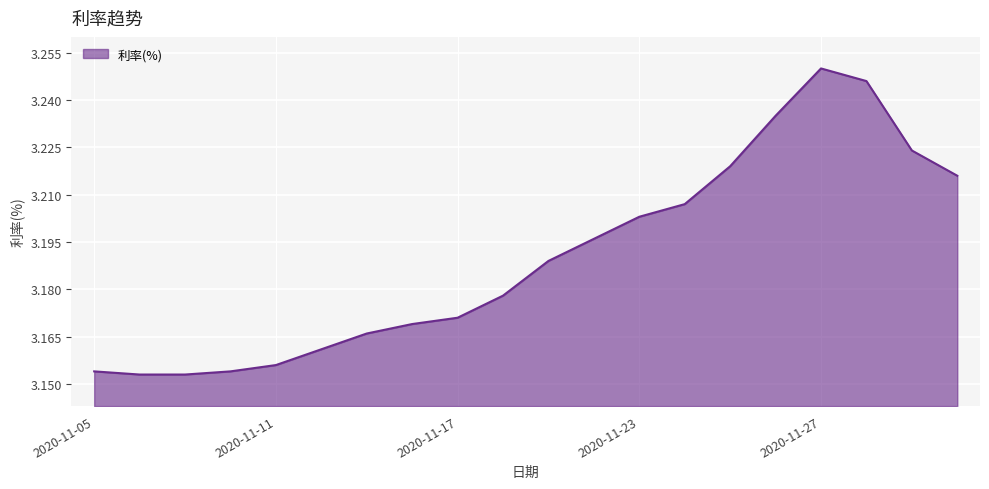

At which category does the chart reach its peak across all series?

2020-11-27